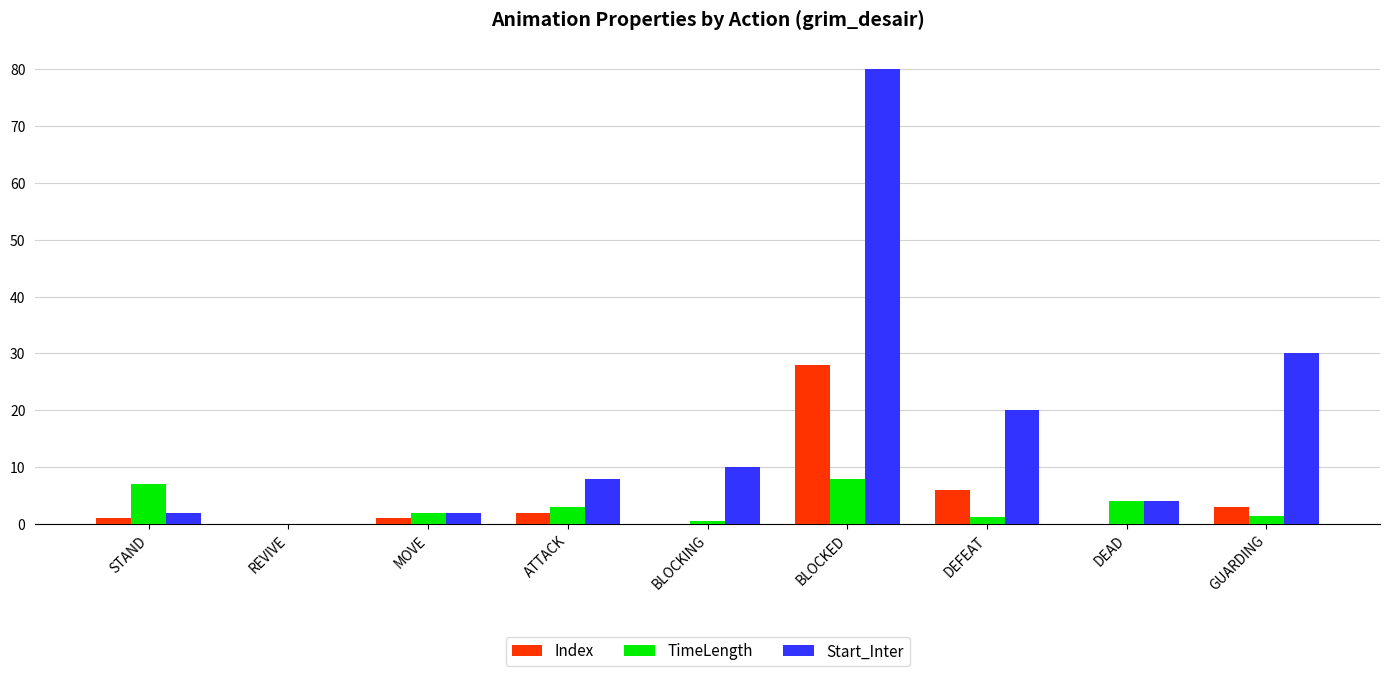

What value does the Index series have at ATTACK?

2.0